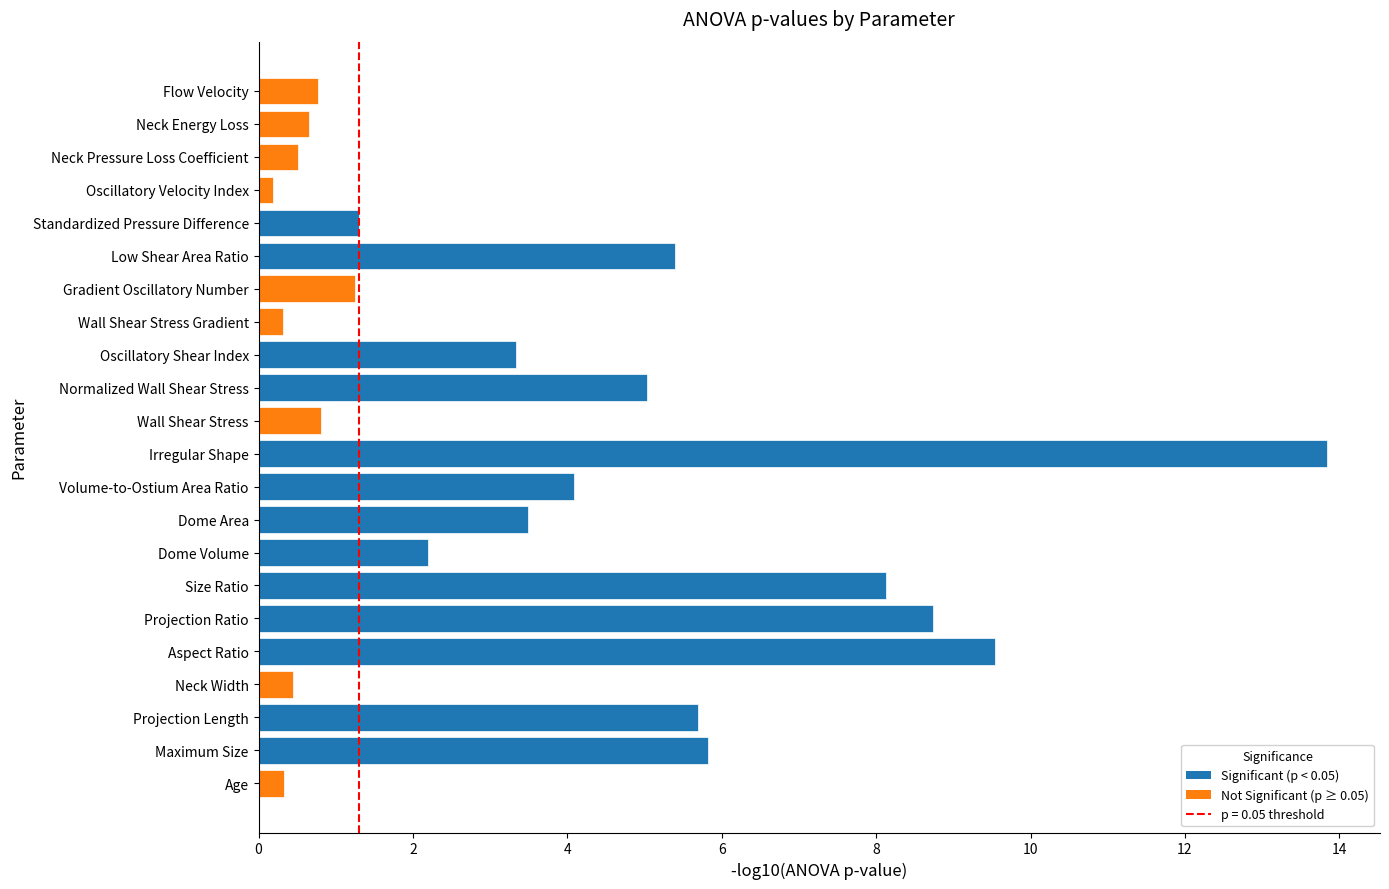

What is the approximate value at Projection Length?

5.7